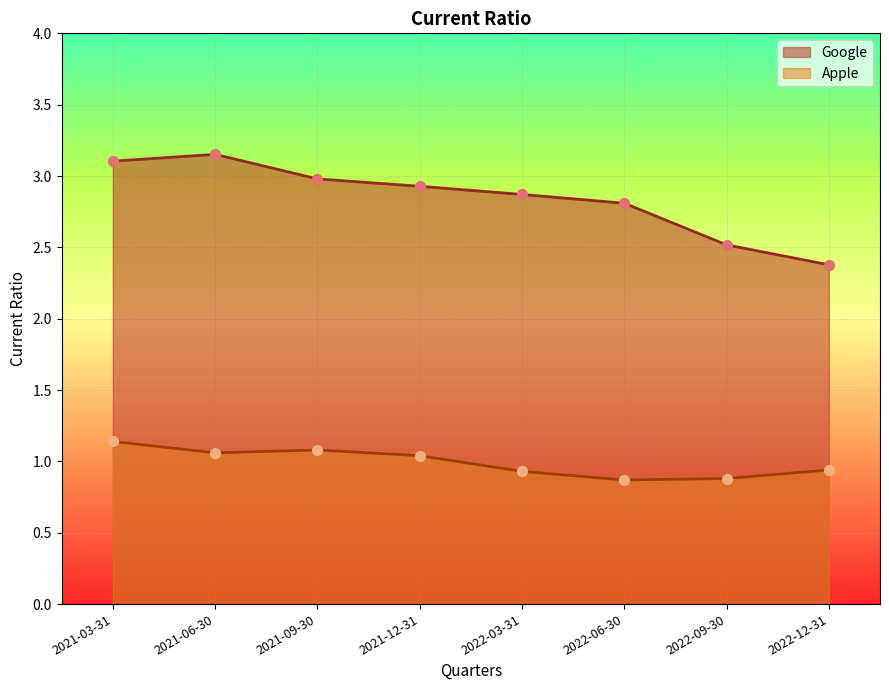

What is the total value across all series at 2022-12-31?

3.3